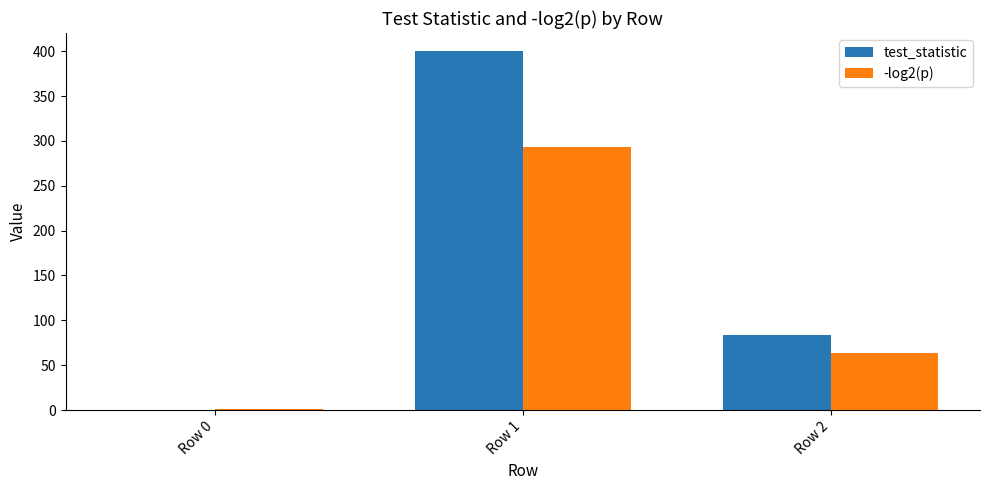

How many distinct data groups are displayed?

2